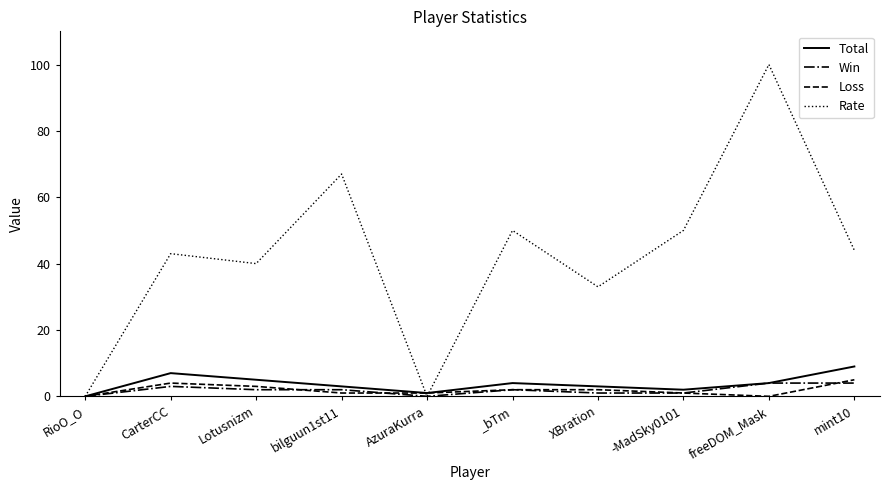

Which series has the widest spread of values?

Rate